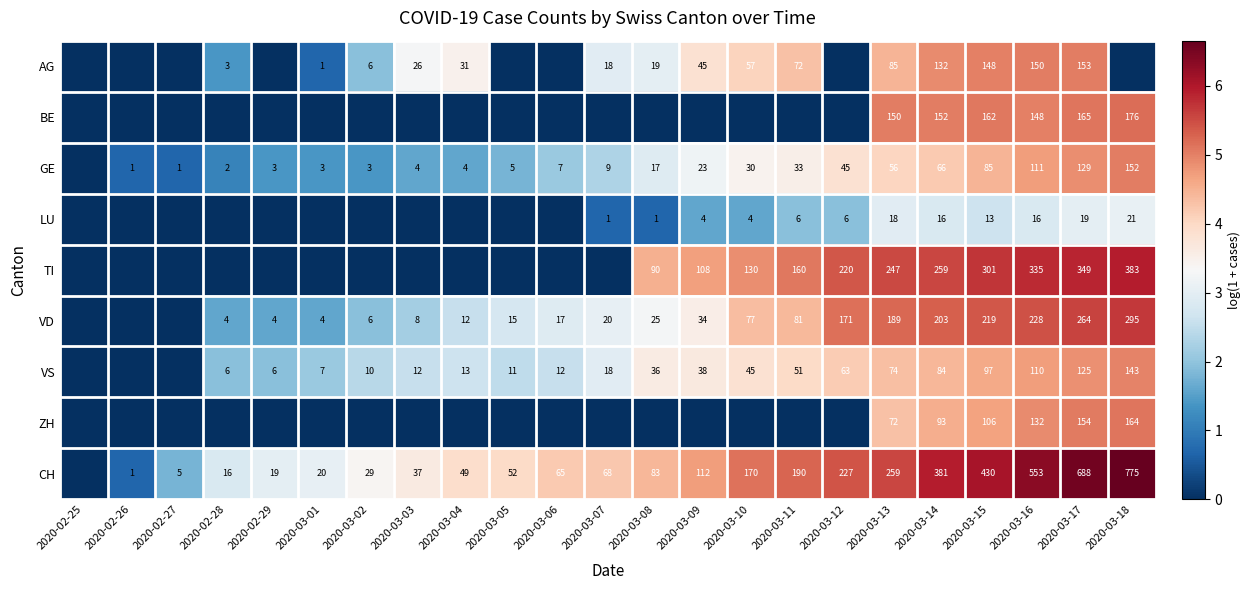

Which has a higher value, 2020-03-07 or 2020-03-05?

2020-03-07